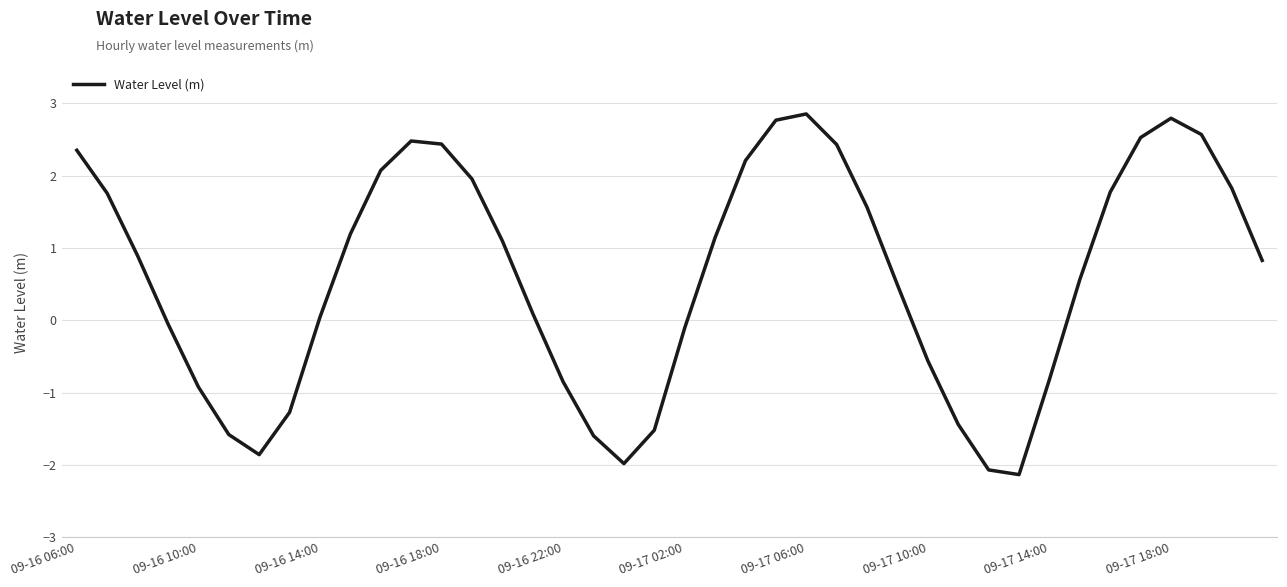

What is the difference between the maximum and minimum values?

5.0